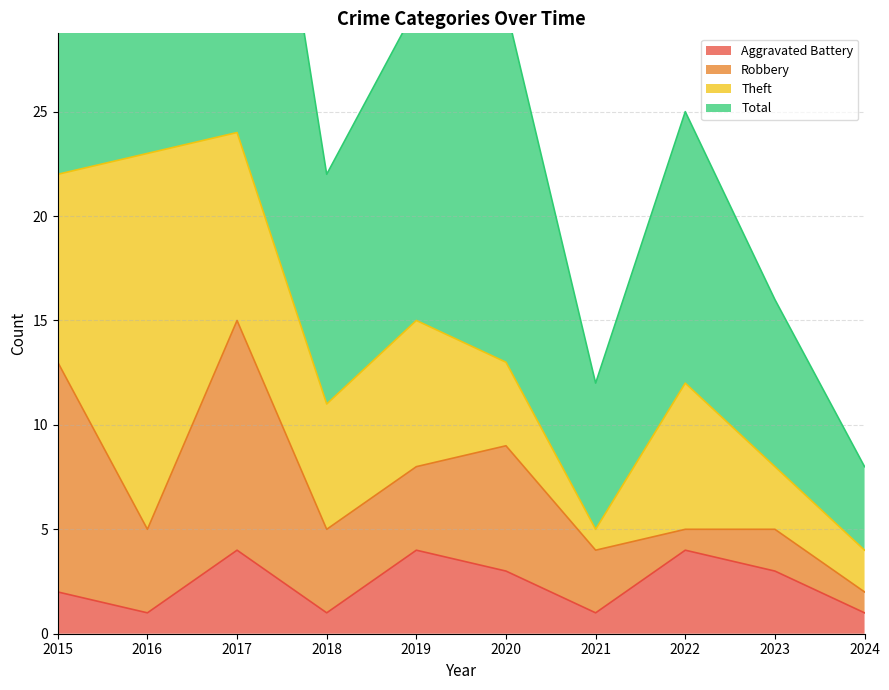

What is the maximum value for Aggravated Battery?

4